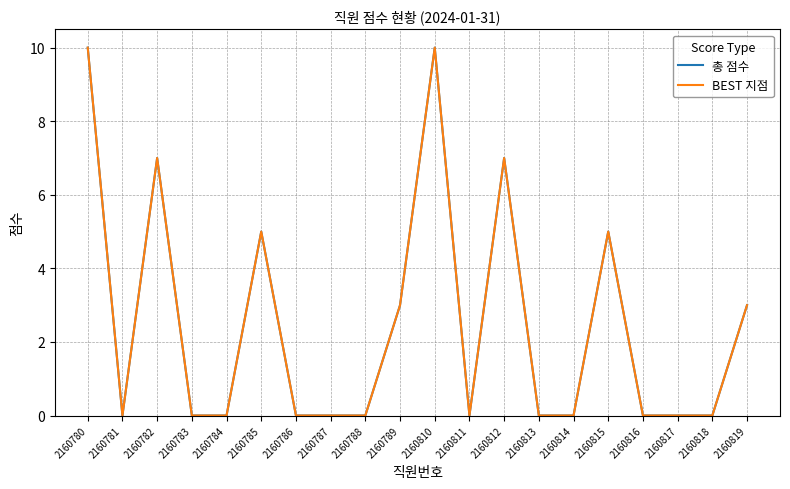

Does the chart display data point markers on the line(s)?

No